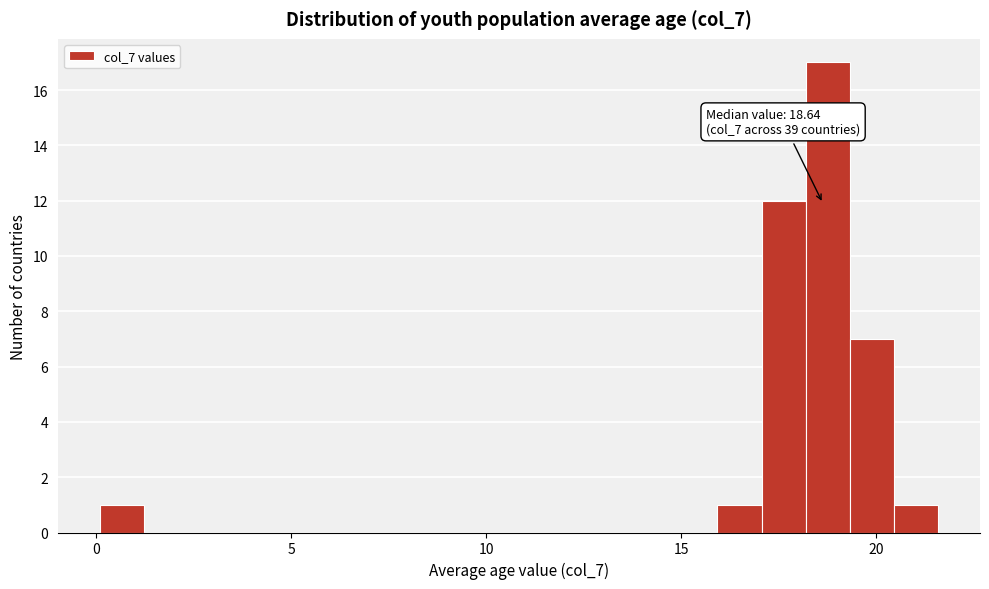

Around what value on the x-axis is the tallest bar? Give the approximate position of its centre, as read against the axis.

19.0